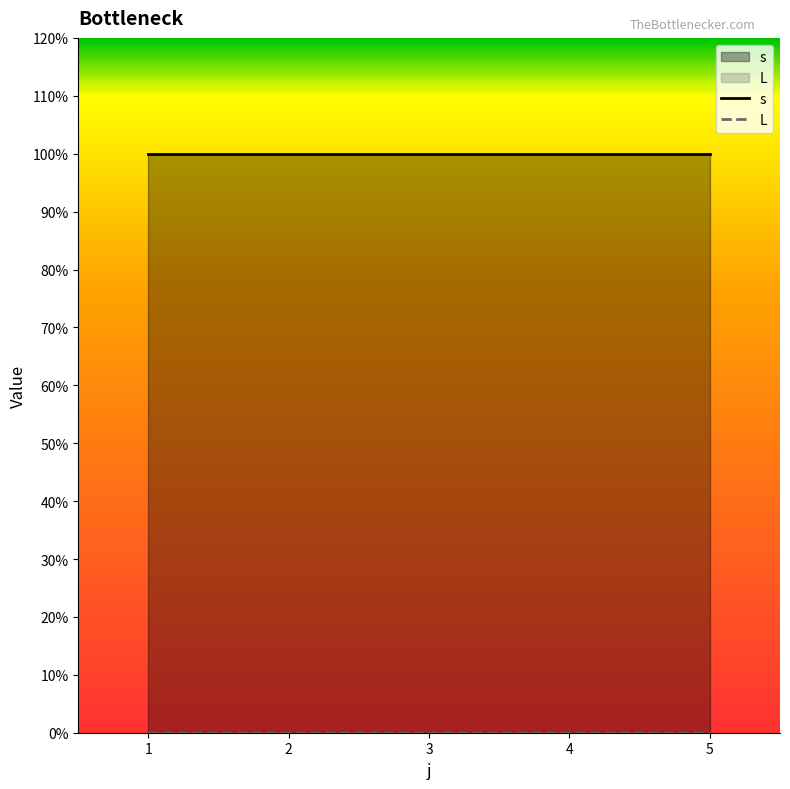

Which series has the largest range (max minus min)?

s